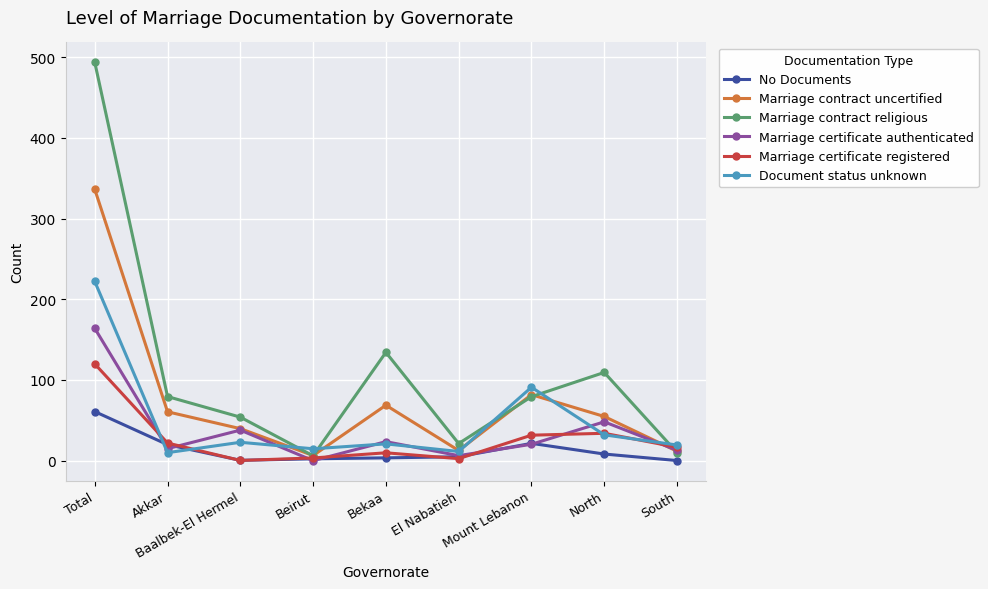

What is the sum of all No Documents values?

121.7